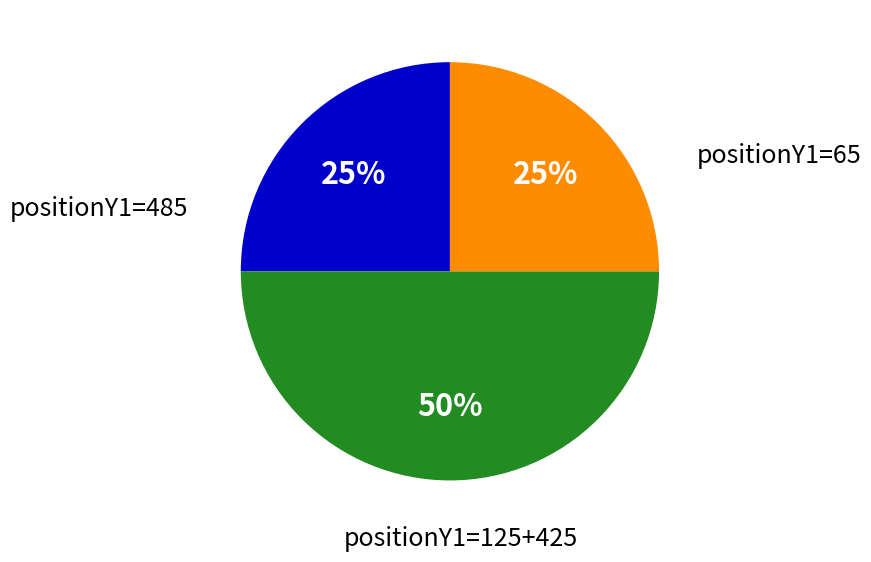

To the nearest percent, what is the difference between the largest and smallest slice percentages?

25%